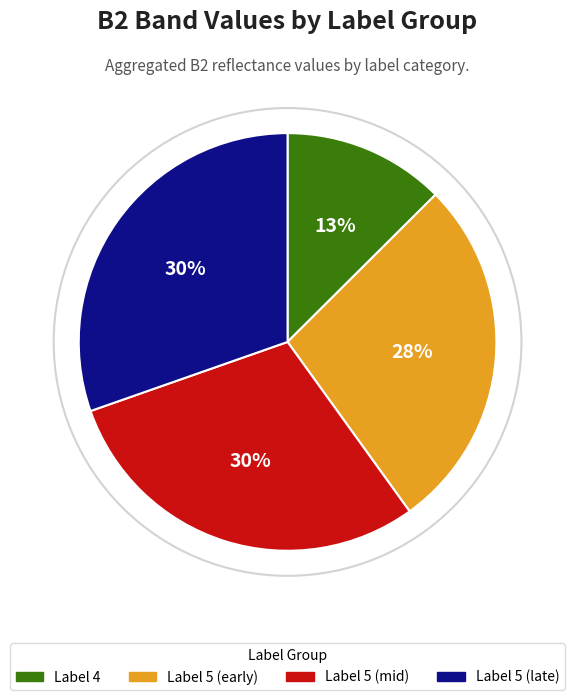

Approximately how many times larger is the value at Label 5 (early) compared to Label 5 (mid)?

0.9